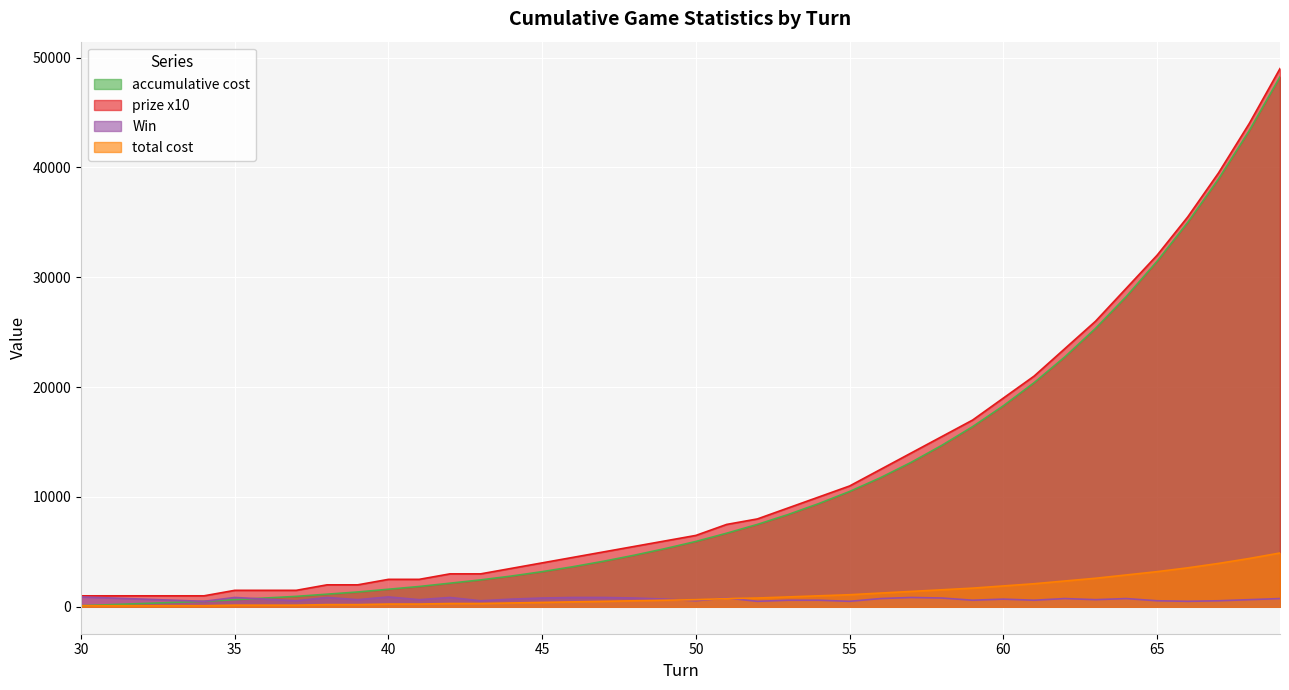

What is the value of the prize x10 point at the 3rd from the left?

1000